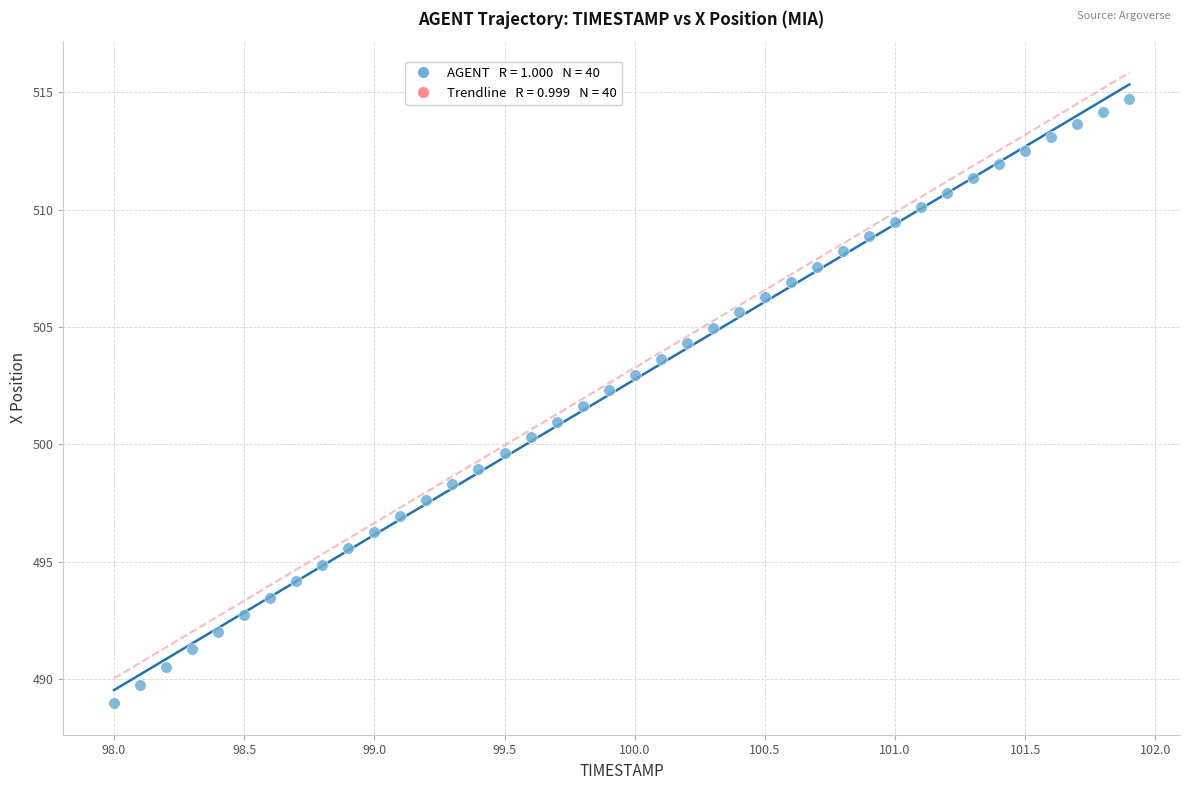

What is the range of Y values (max minus min)?

25.7